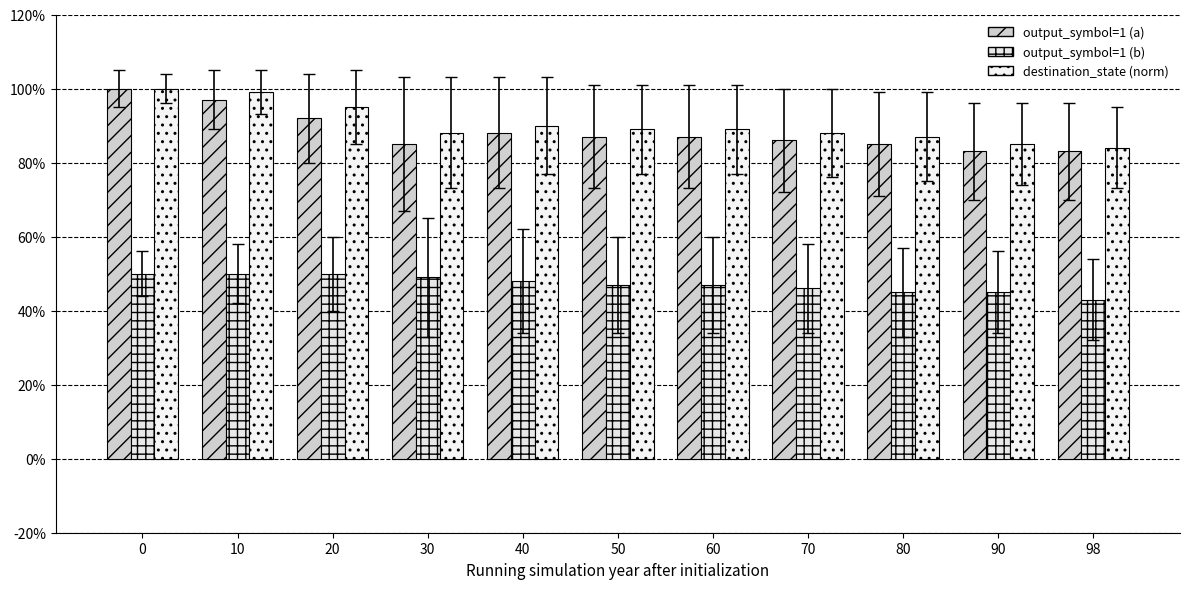

List the labels in order of output_symbol=1 (b) value, largest first.

0, 10, 20, 30, 40, 50, 60, 70, 80, 90, 98